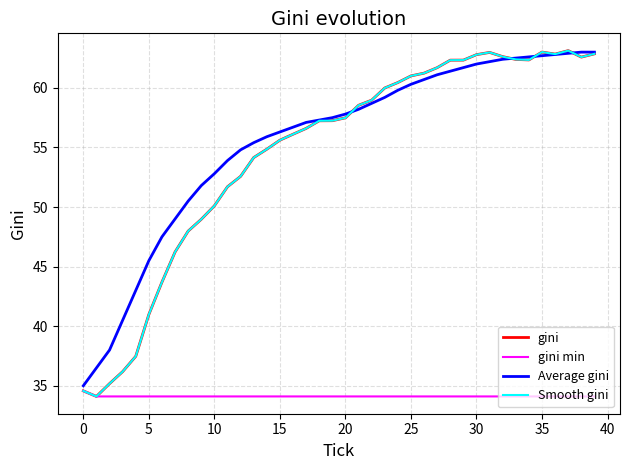

Rank the series by their maximum value, from lowest to highest.

gini min, Average gini, gini, Smooth gini